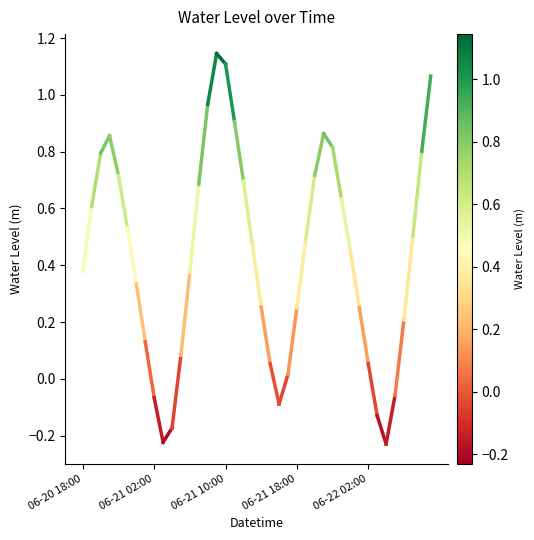

What is the sum of all values?

17.2